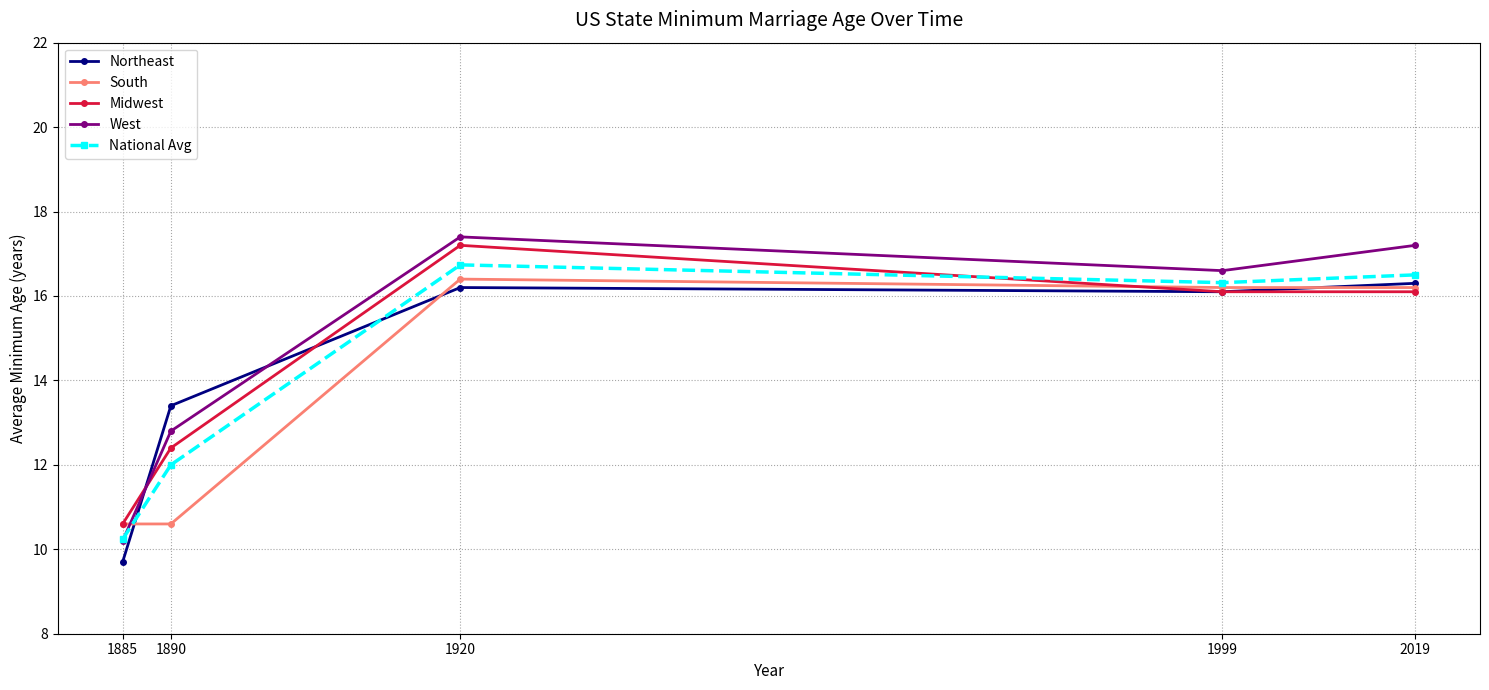

How many lines are shown in the chart?

5